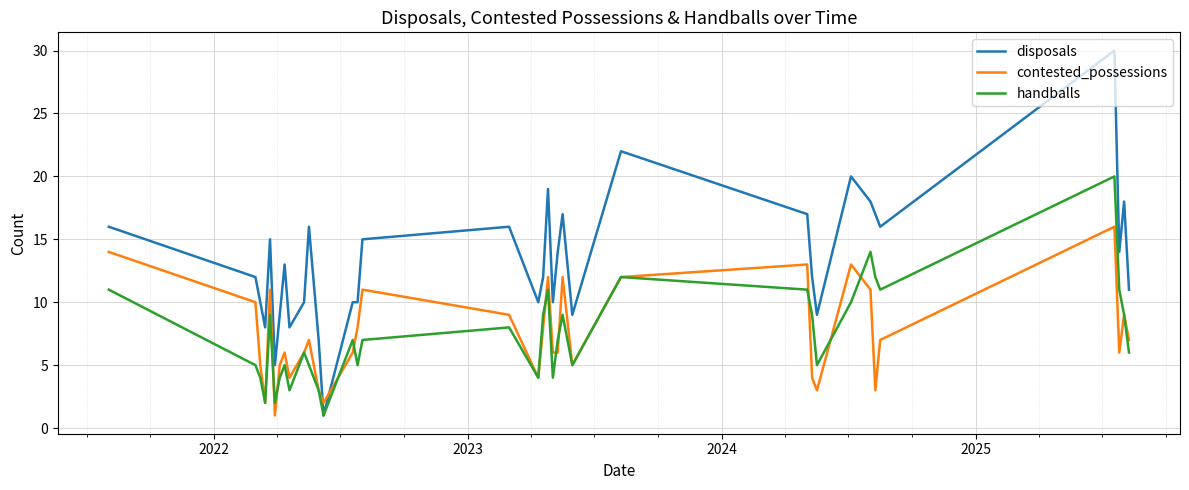

Does the chart have visible grid lines?

Yes